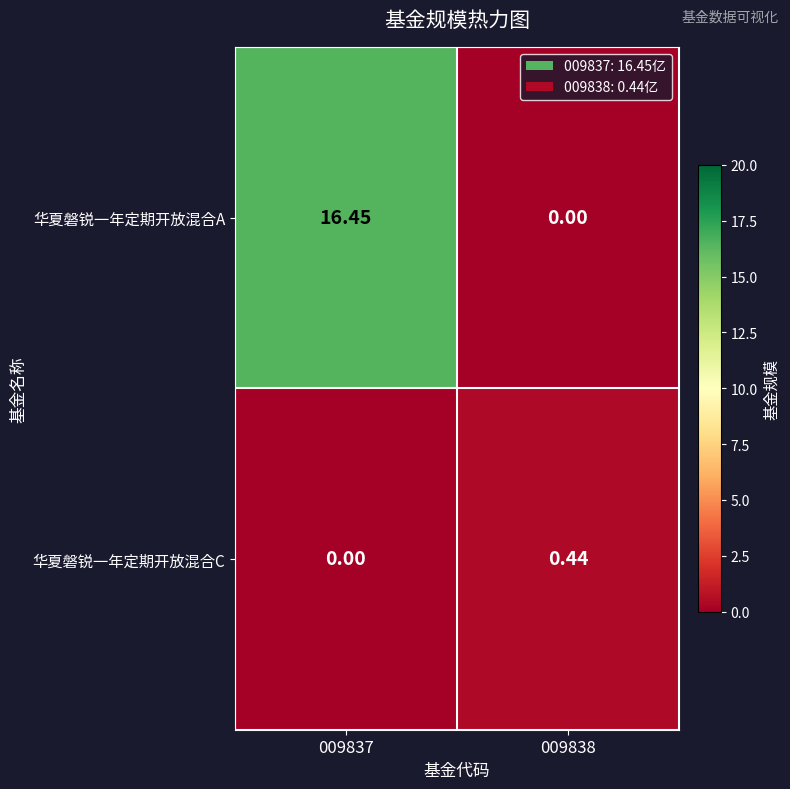

Rank the series by their maximum value, from lowest to highest.

华夏磐锐一年定期开放混合C, 华夏磐锐一年定期开放混合A